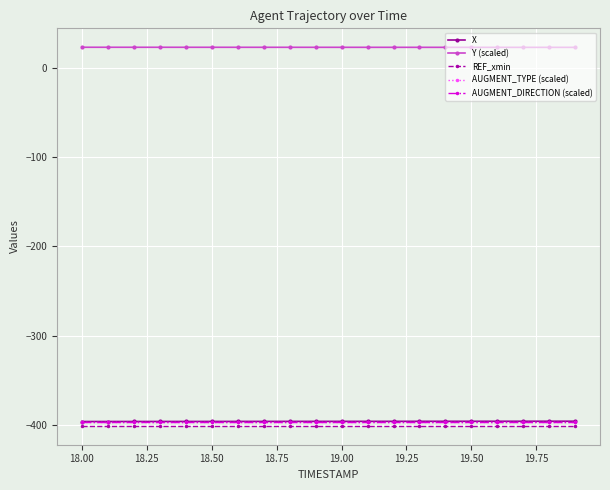

True or false: X and REF_xmin cross at least once.

False